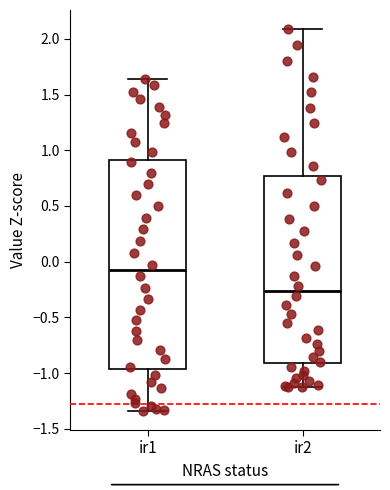

Reading left to right, transcribe this box plot: for each box, give where its median line is, the range the box spans, and where its two whiskers end, as read against the y-axis. The values are not printed on the chart, so give them approximately, as read against the axis.

ir1: median -0.10, box -0.95 to 0.90, whiskers -1.35 to 1.65
ir2: median -0.25, box -0.90 to 0.75, whiskers -1.15 to 2.10